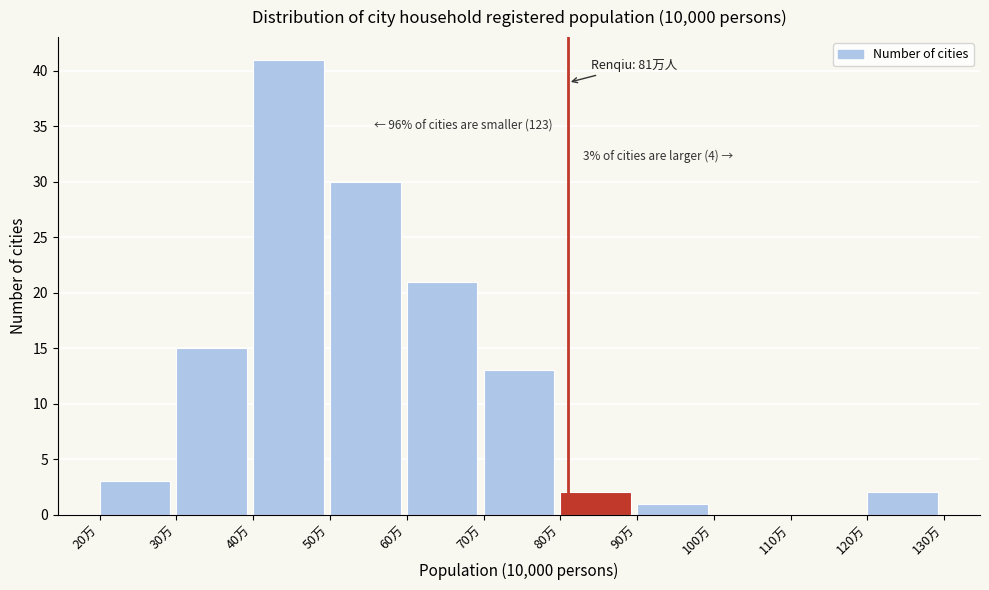

Which range on the x-axis has the tallest bar?

40 to 50